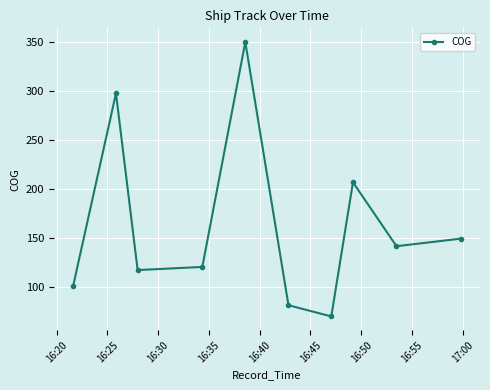

What is the greatest value displayed?

349.5